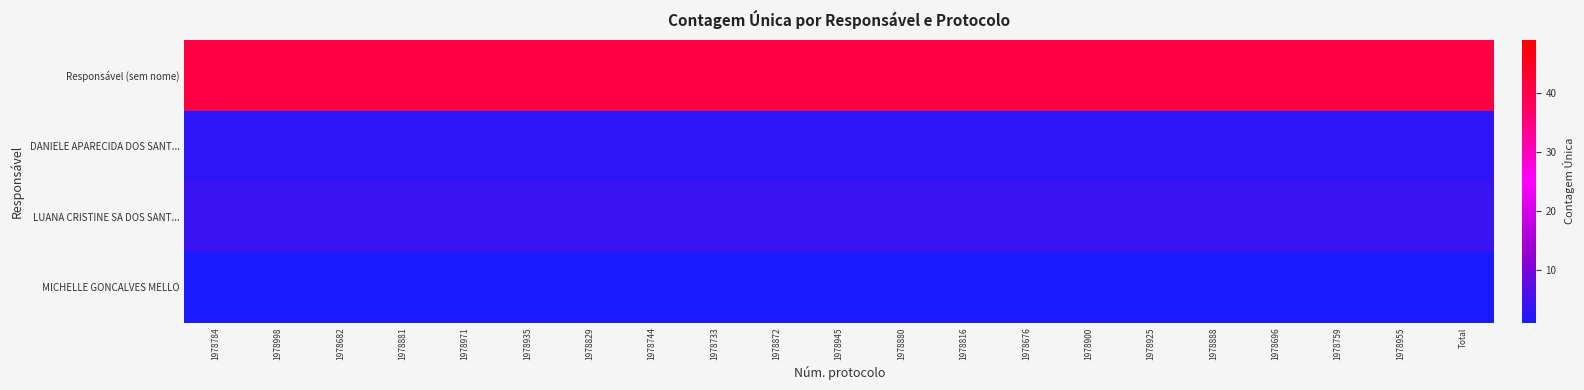

At which category is the sum across all series the highest?

1978784